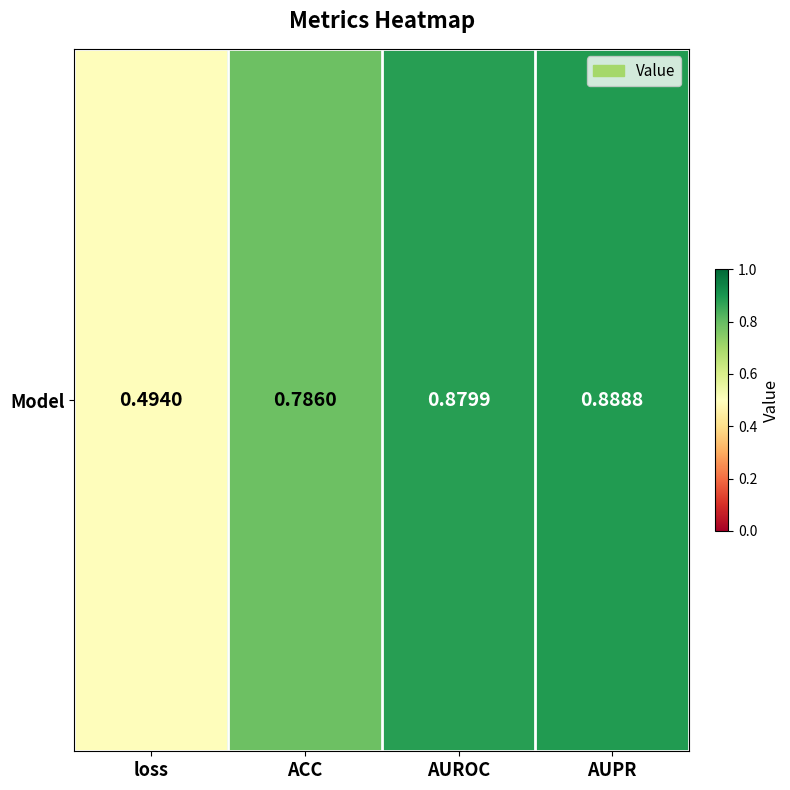

The value at AUPR is 1.4. True or false?

False